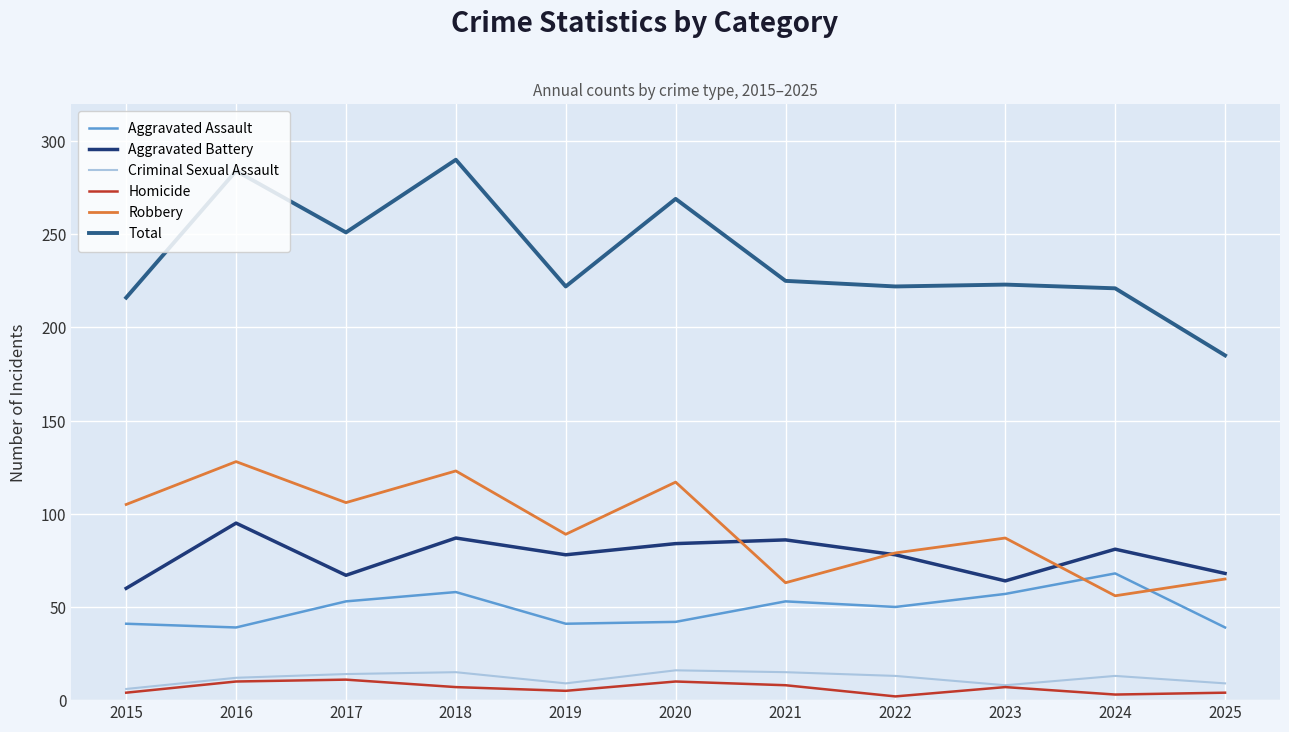

Which series has the largest range (max minus min)?

Total